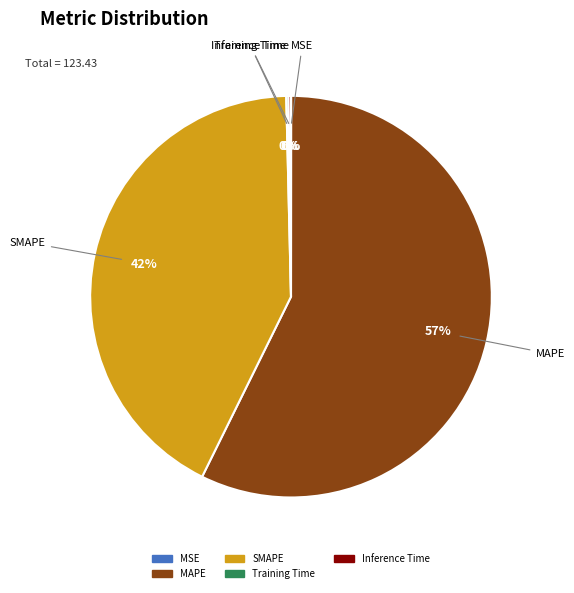

Which category accounts for the majority?

MAPE